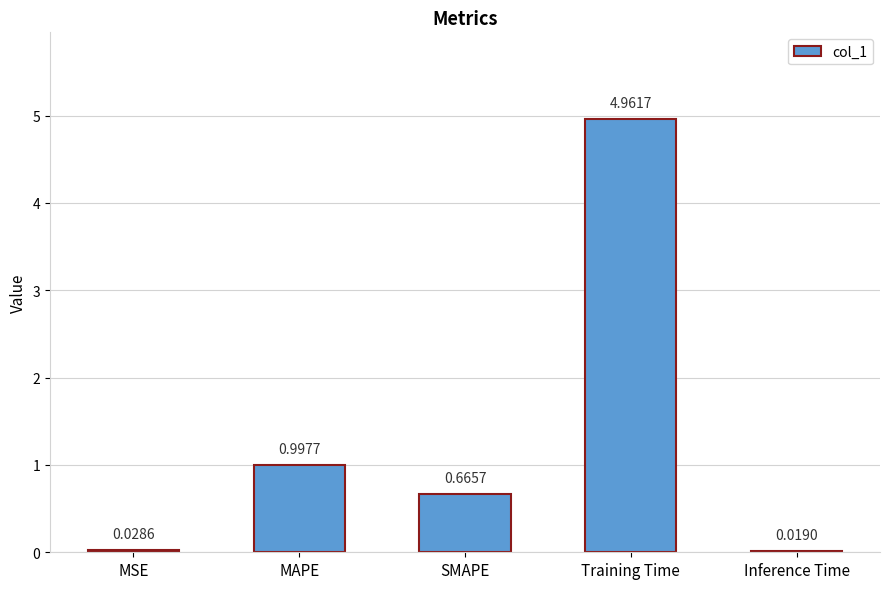

List the labels in order of value, smallest first.

Inference Time, MSE, SMAPE, MAPE, Training Time